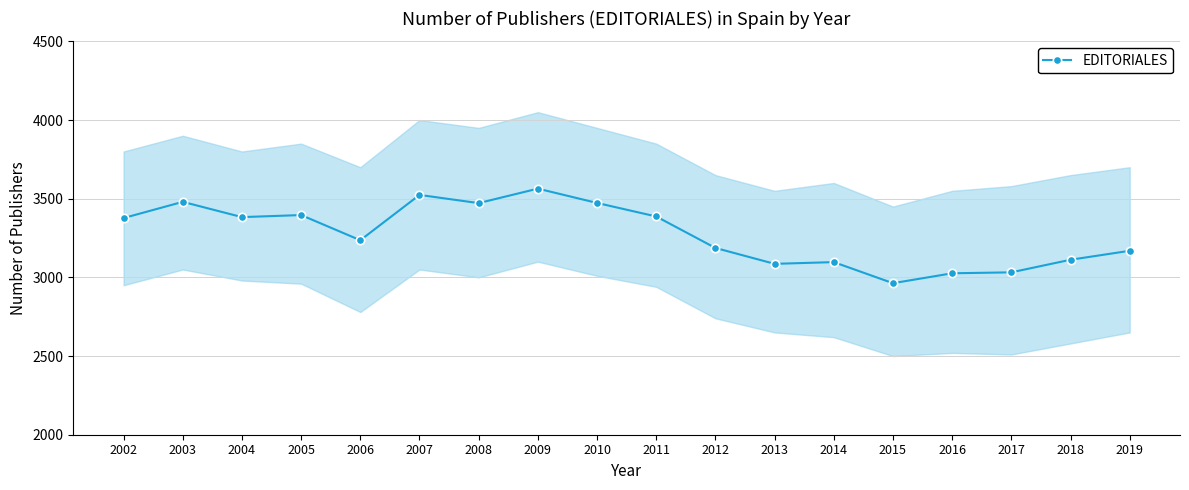

Reading left to right, extract all data points from this chart.

3377	3480	3383	3396	3236	3524	3472	3564	3473	3387	3187	3086	3097	2963	3026	3032	3112	3169